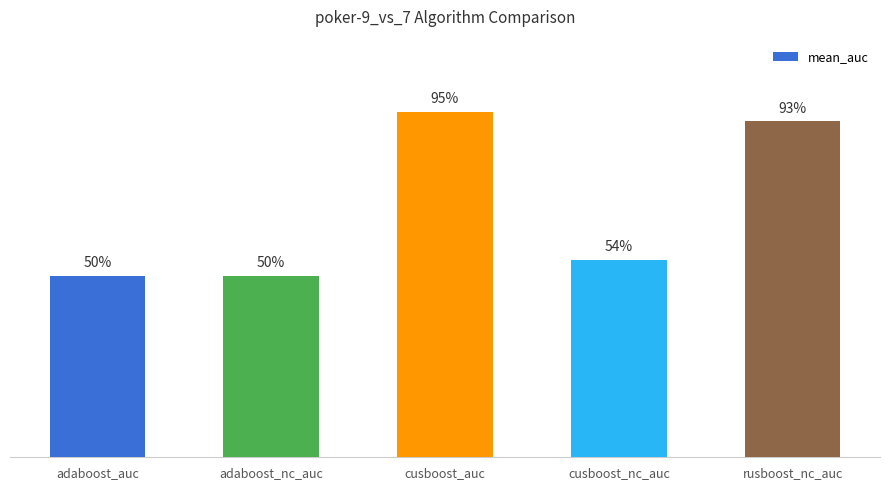

Does the chart contain any negative values?

No